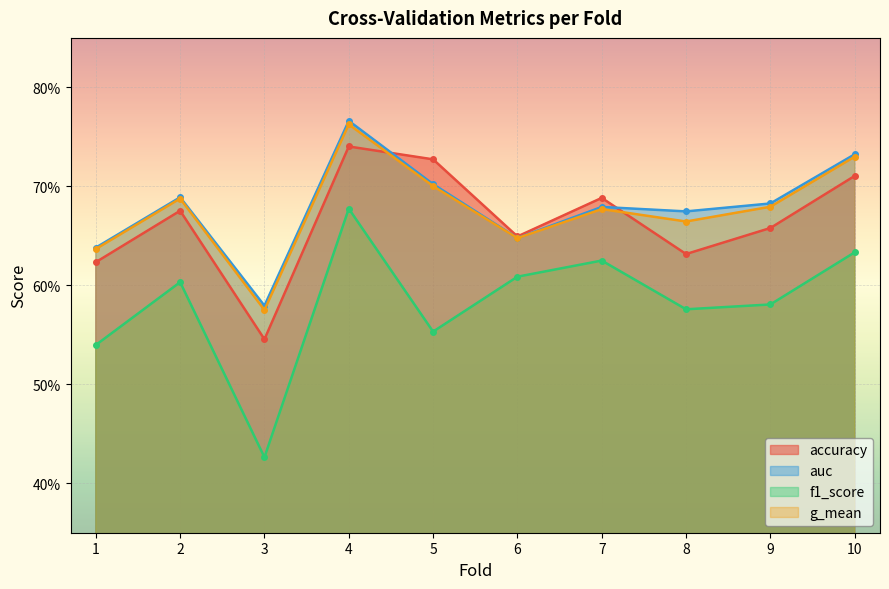

Which series changed the most between 5 and 7?

f1_score